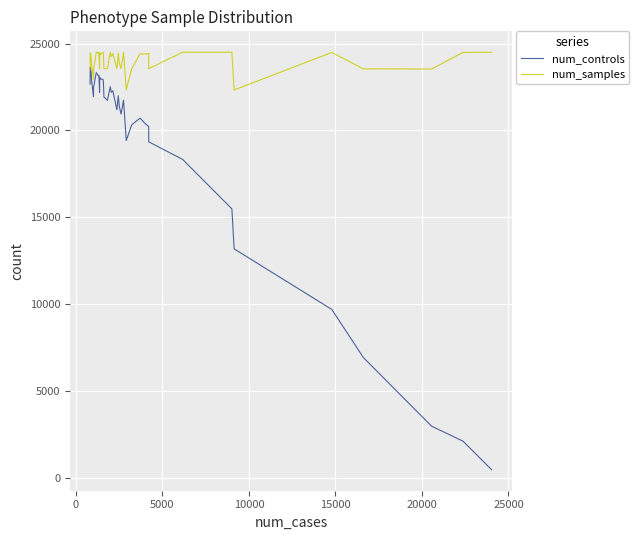

True or false: num_controls and num_samples cross at least once.

False